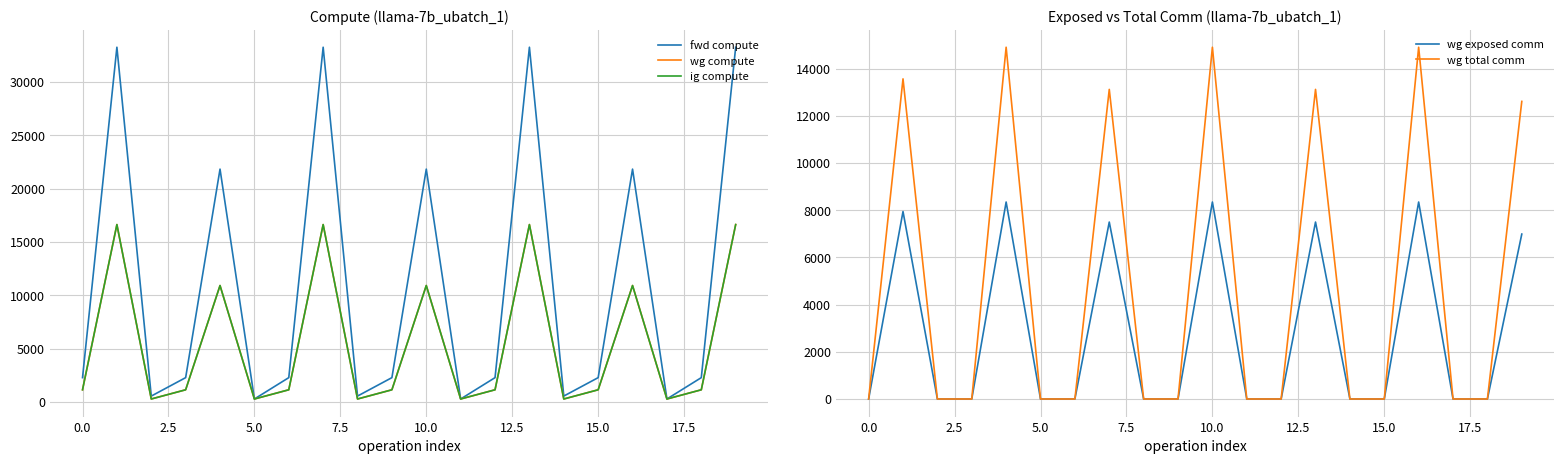

What is the value of the wg compute point at the 14th from the left?

16628.7